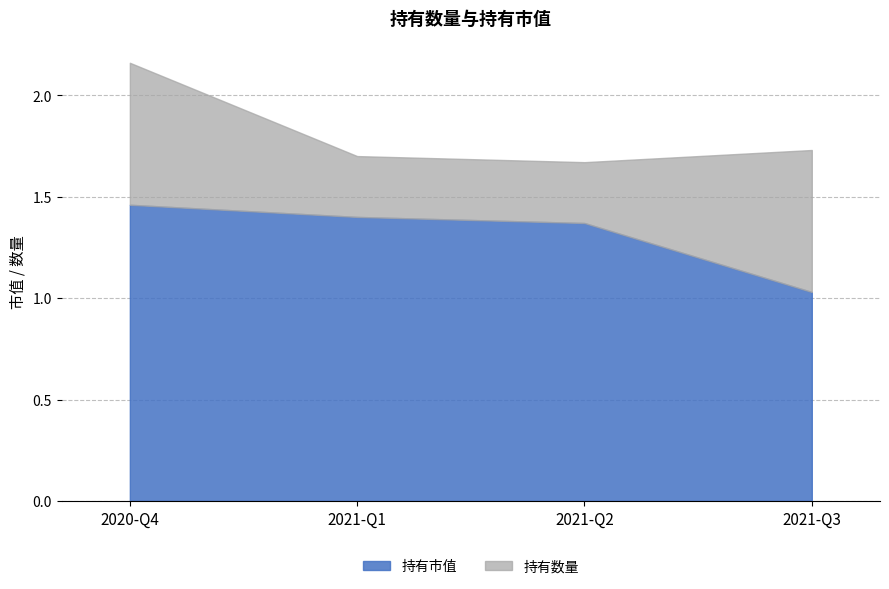

Rank the categories by value from highest to lowest.

2020-Q4, 2021-Q1, 2021-Q2, 2021-Q3